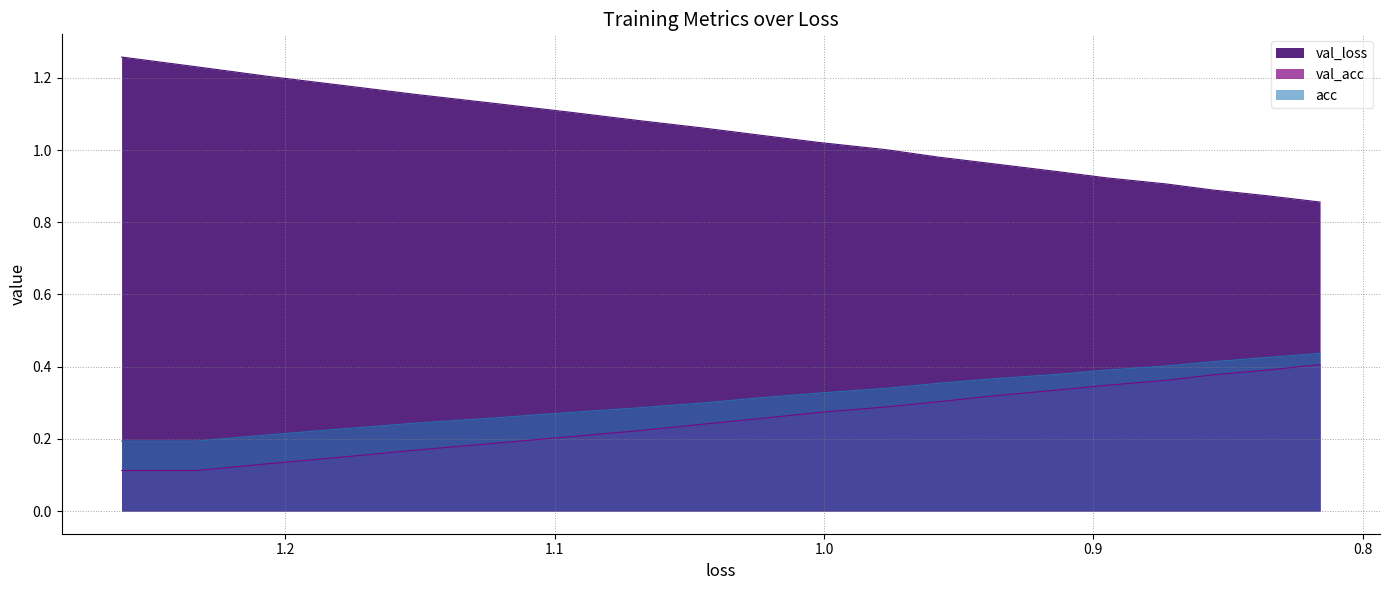

Rank the series by their maximum value, from highest to lowest.

val_loss, acc, val_acc